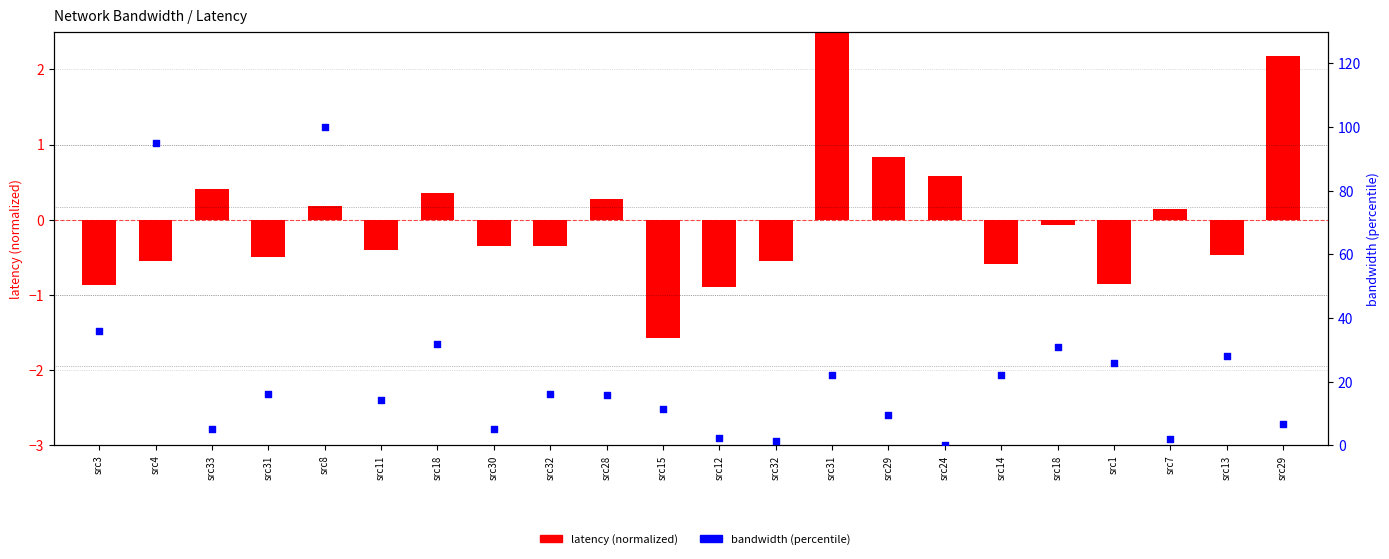

Which series has the widest spread of Y values?

bandwidth (percentile)